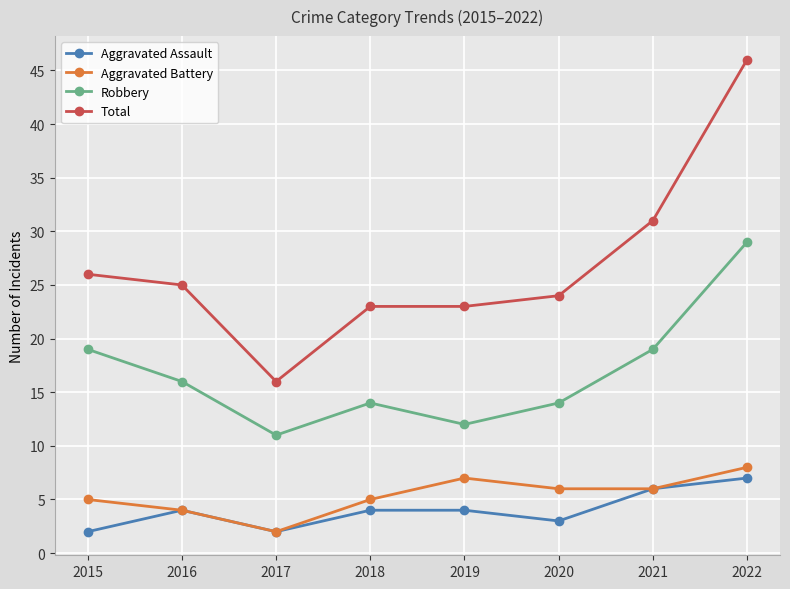

At which label does Total reach its peak?

2022